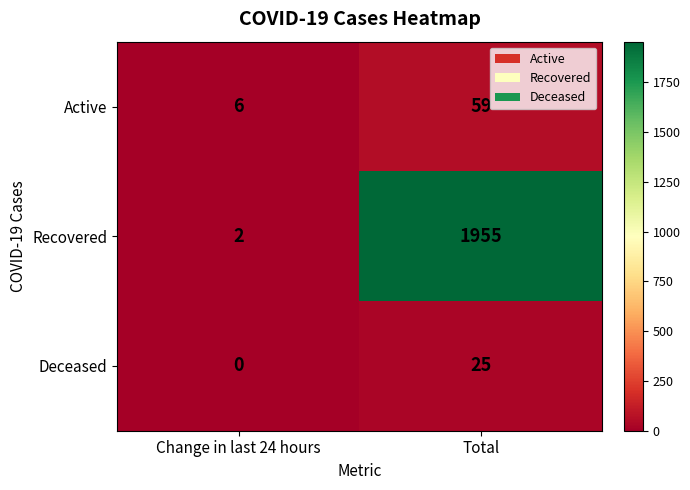

Is it true that Active equals 6 at Change in last 24 hours?

True